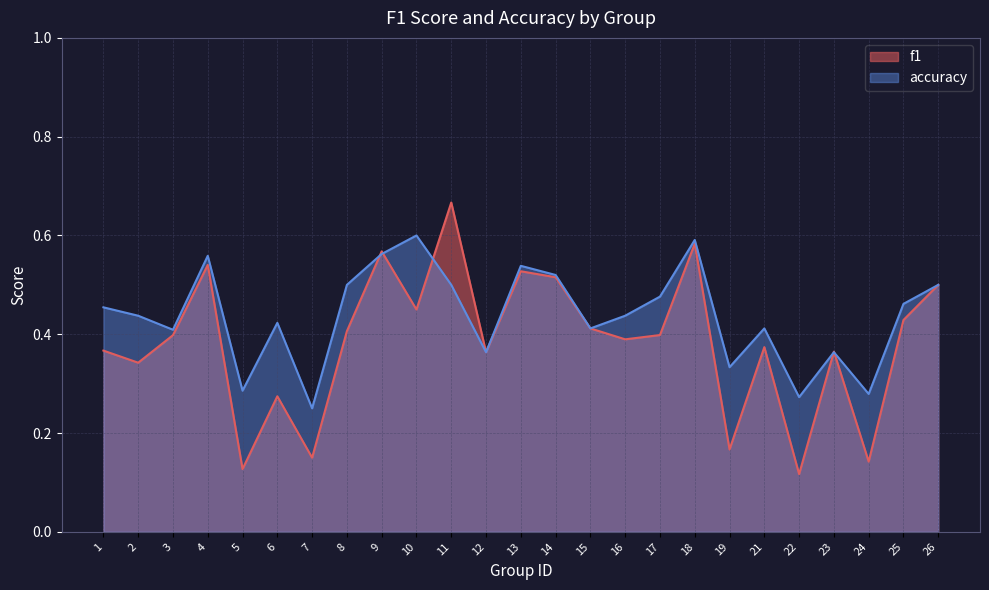

What is the lowest value of the f1 series?

0.1